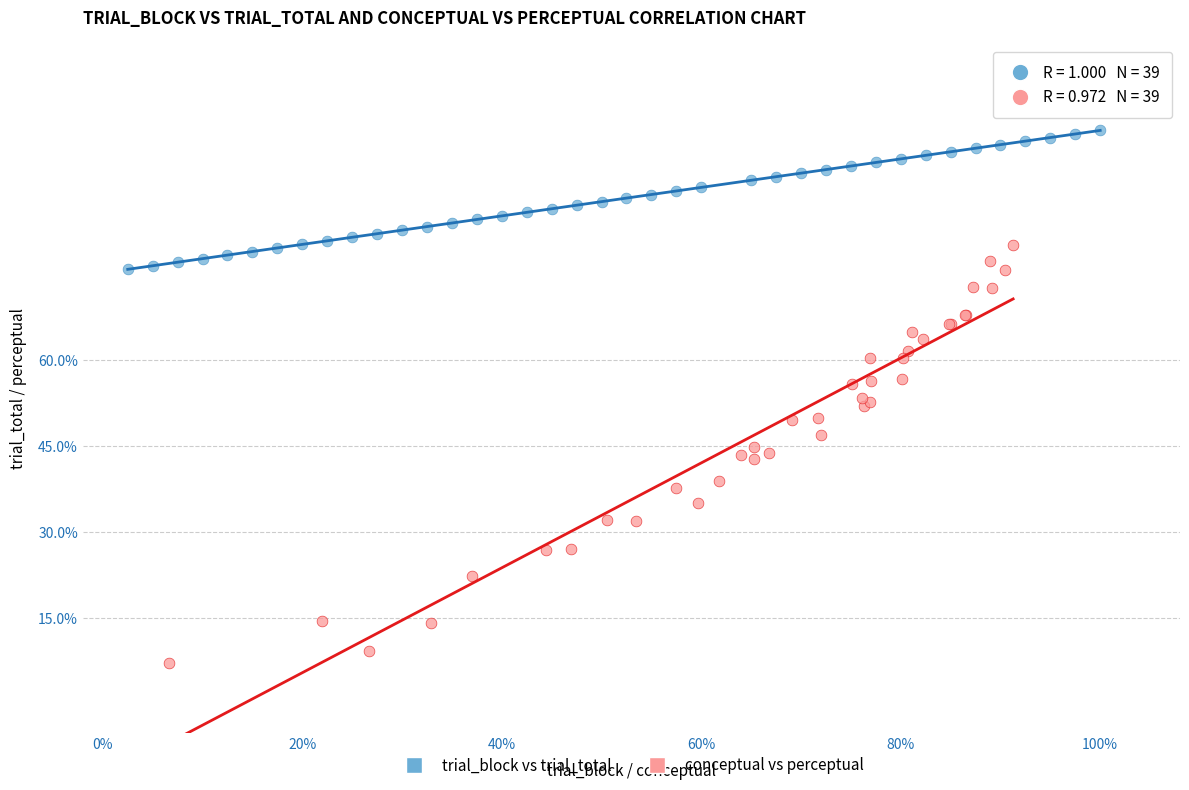

Which series contains the highest Y value?

trial_block vs trial_total